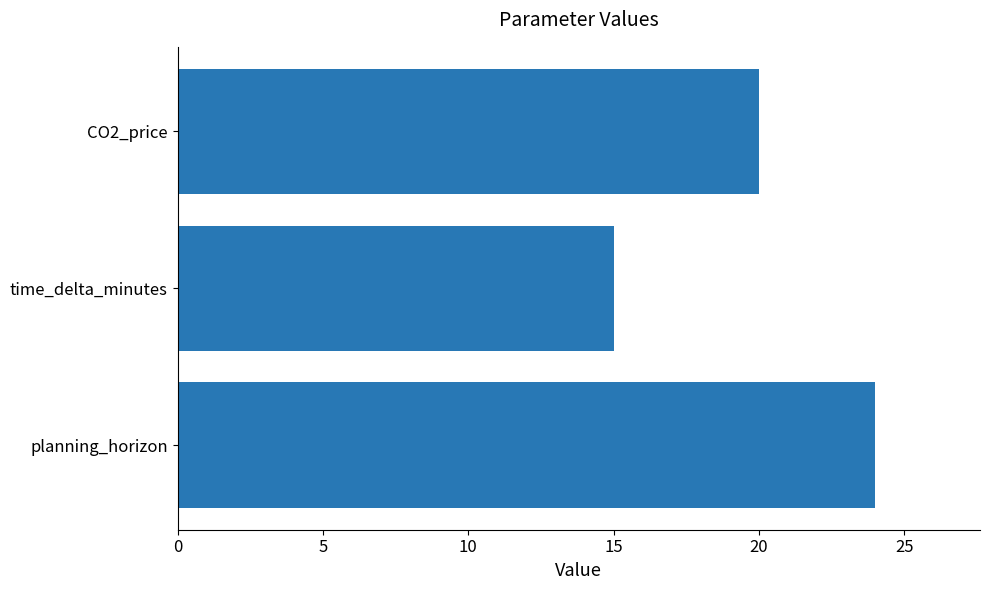

Which has a higher value, CO2_price or planning_horizon?

planning_horizon